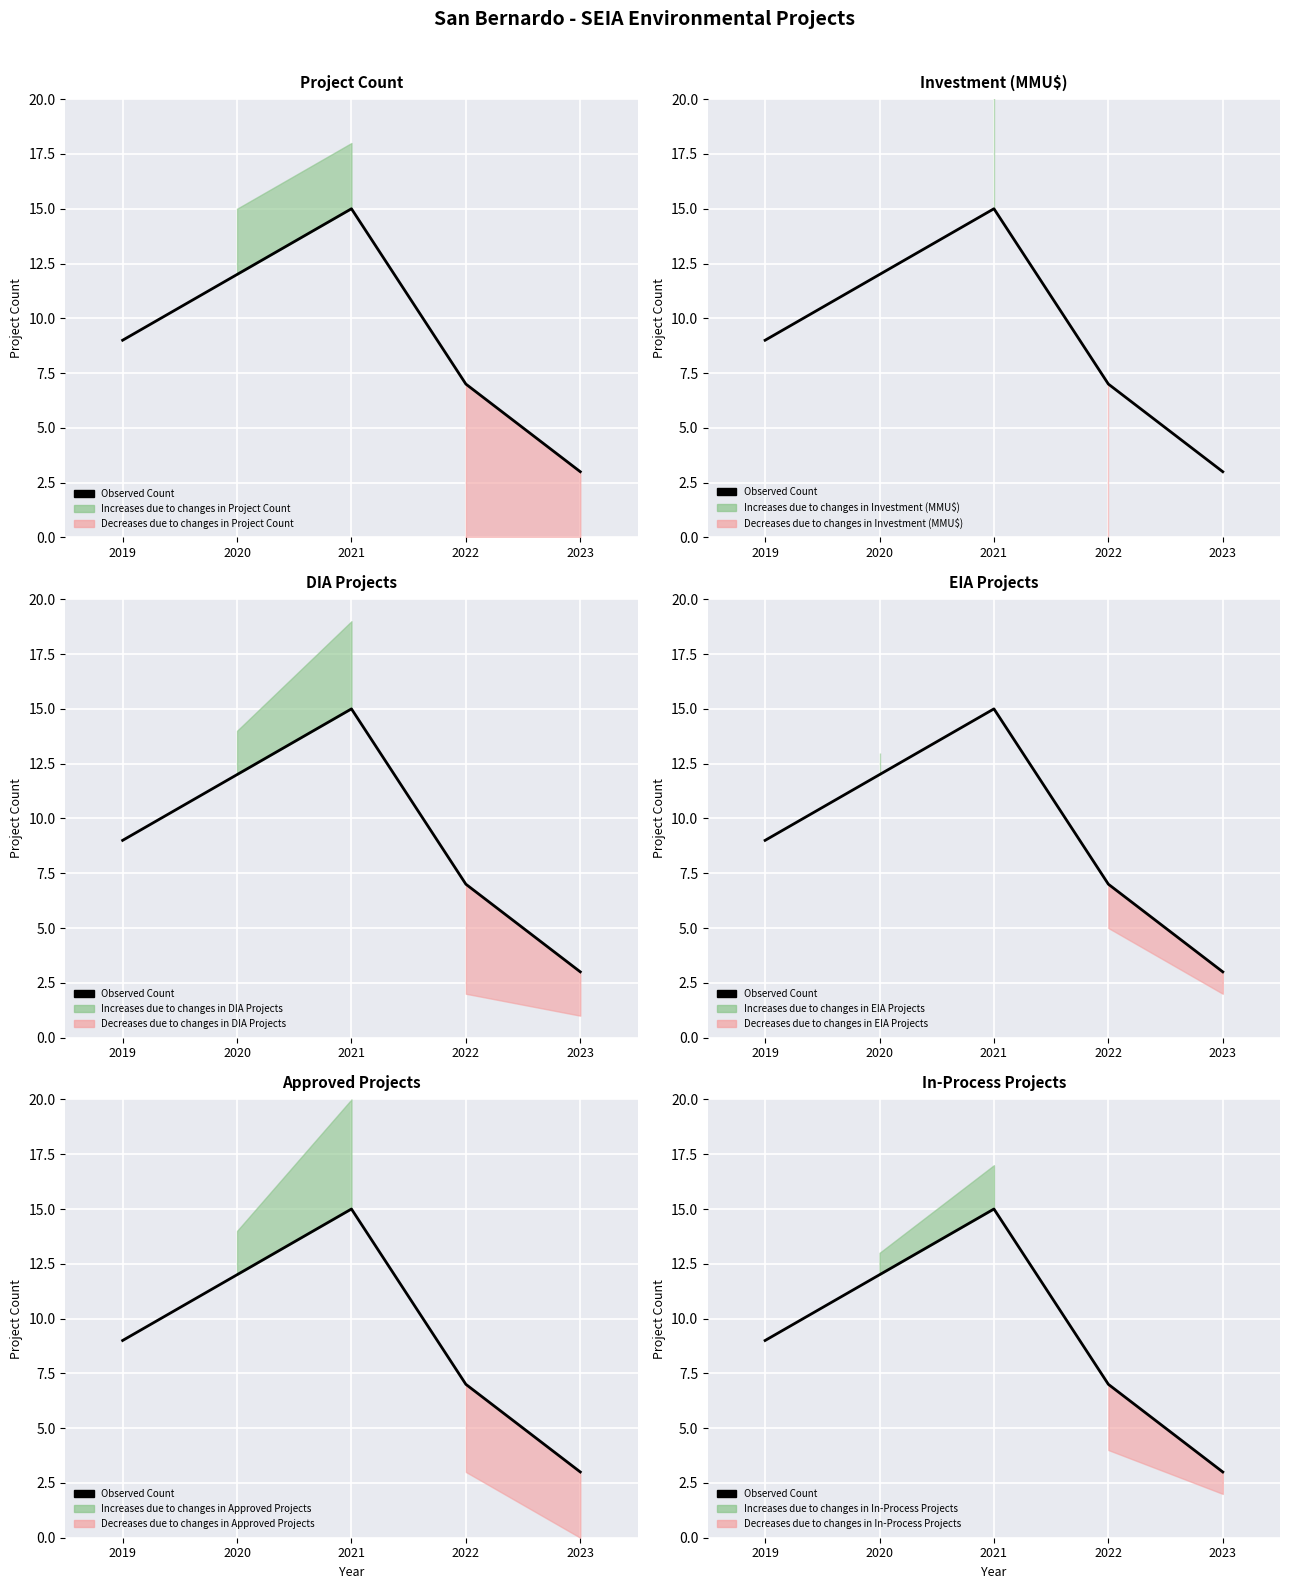

Rank the categories by value from highest to lowest.

2021, 2020, 2019, 2022, 2023